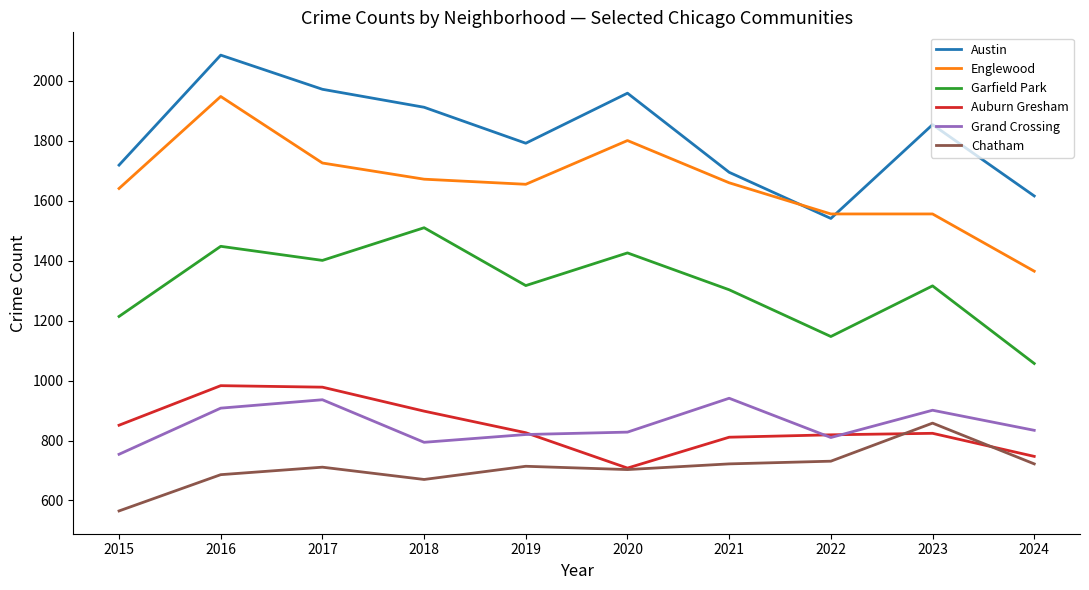

Which label corresponds to the smallest value in the chart?

2015